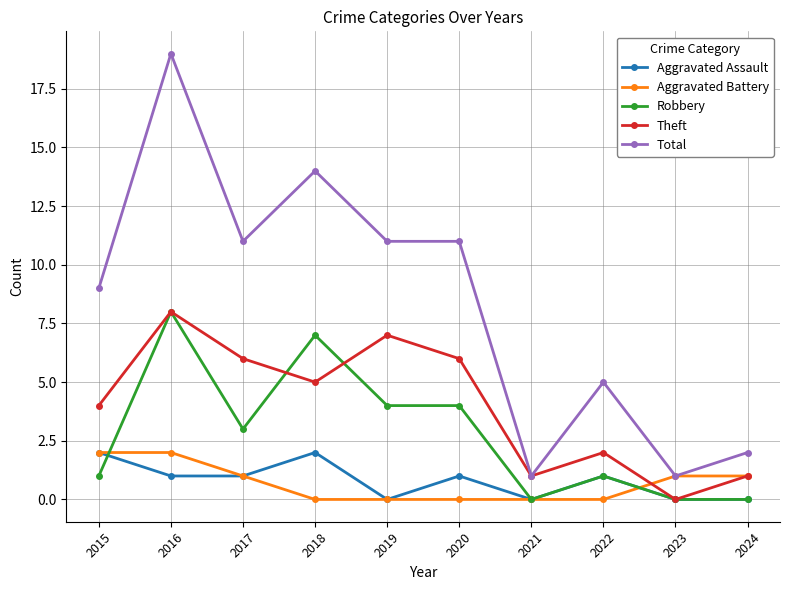

Reading left to right, what are all the values shown in this chart?

Aggravated Assault: 2	1	1	2	0	1	0	1	0	0
Aggravated Battery: 2	2	1	0	0	0	0	0	1	1
Robbery: 1	8	3	7	4	4	0	1	0	0
Theft: 4	8	6	5	7	6	1	2	0	1
Total: 9	19	11	14	11	11	1	5	1	2